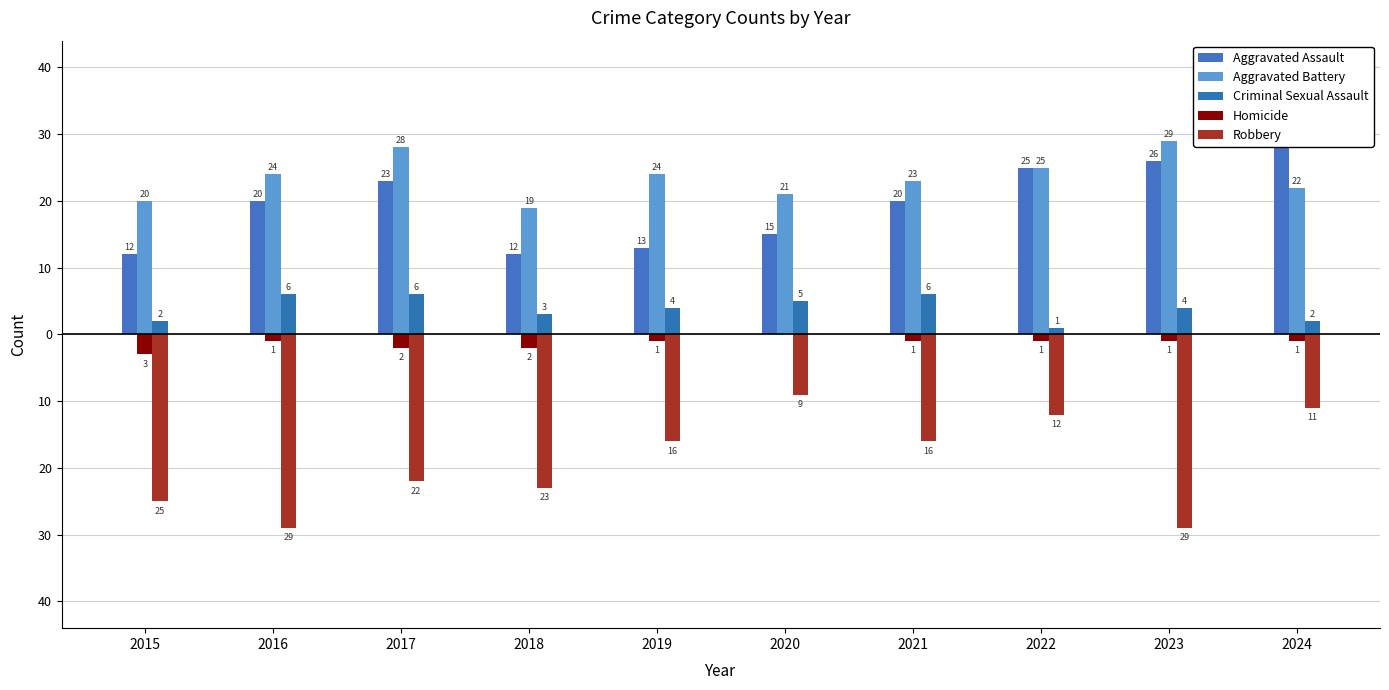

Which series changed the most between 2018 and 2022?

Aggravated Assault